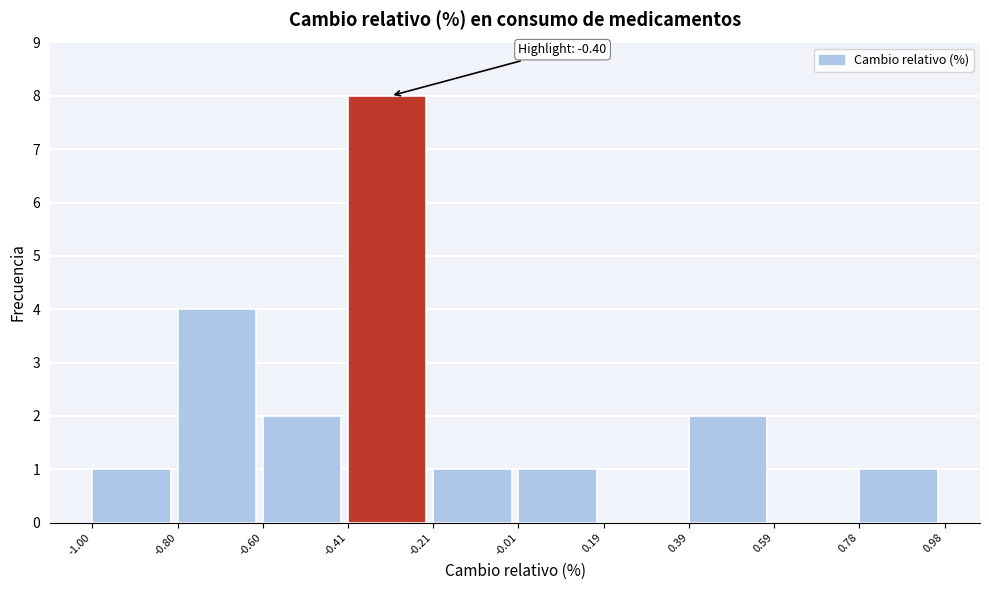

Which range on the x-axis has the tallest bar?

-0.41 to -0.21